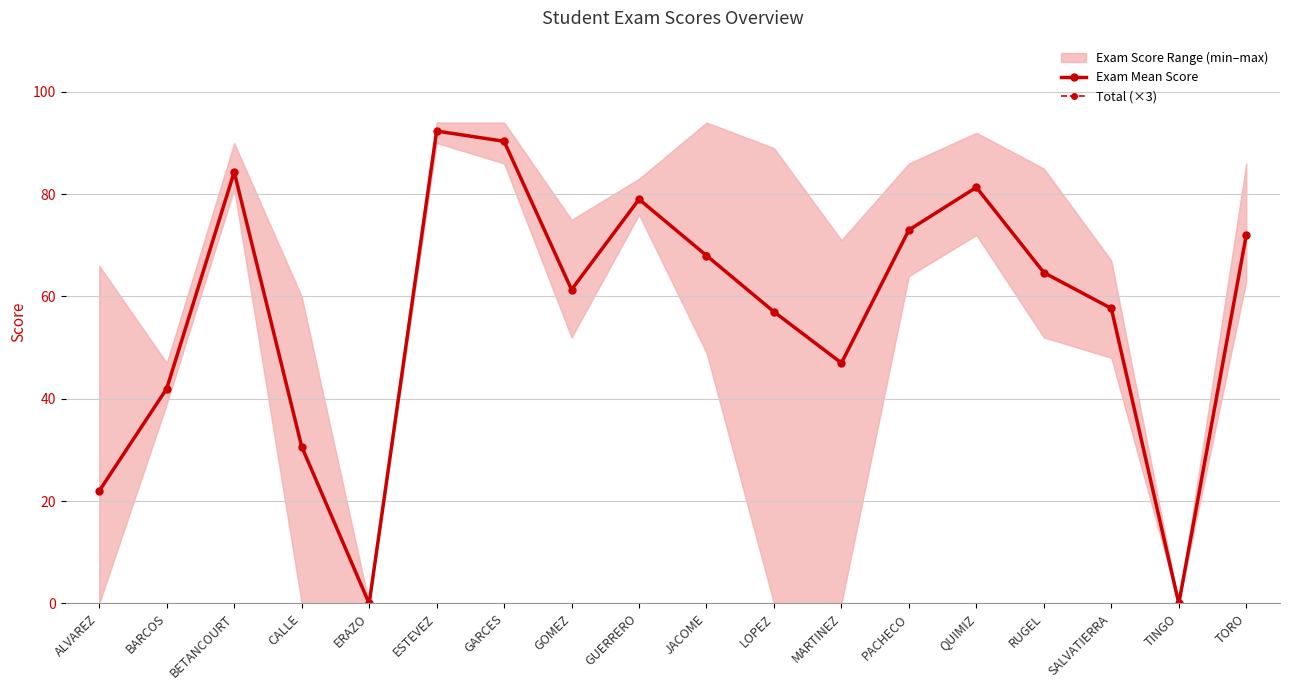

Reading left to right, list all the values displayed in this chart.

Exam Mean Score: 22.0	42.0	84.3	30.7	0.0	92.3	90.3	61.3	79.0	68.0	57.0	47.0	73.0	81.3	64.7	57.7	0.0	72.0
Total (×3): 22.0	42.0	84.3	30.7	0.0	92.3	90.3	61.3	79.0	68.0	57.0	47.0	73.0	81.3	64.7	57.7	0.0	72.0